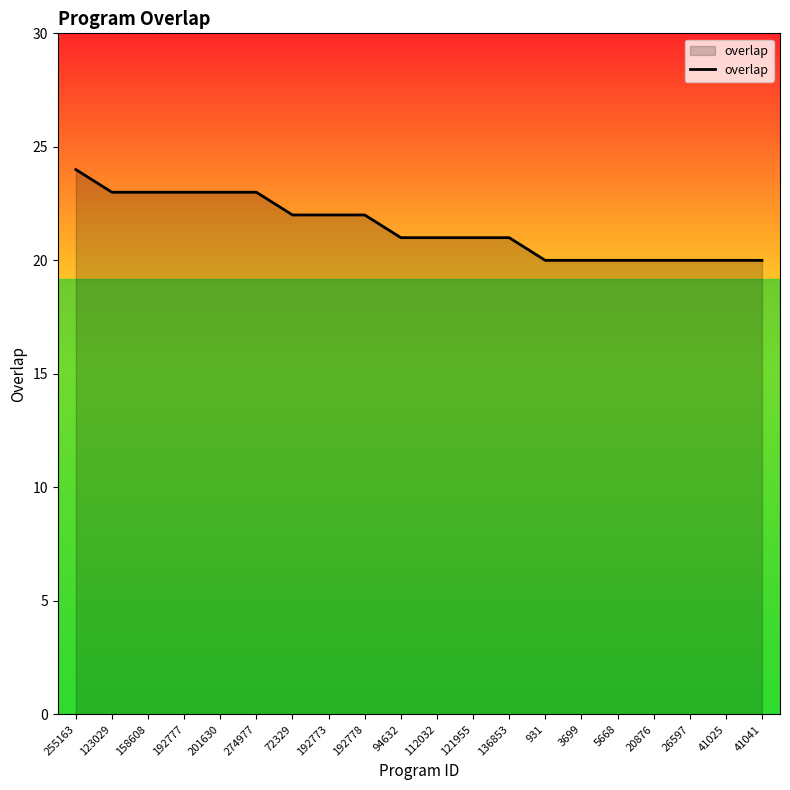

What is the minimum value shown in the chart?

20